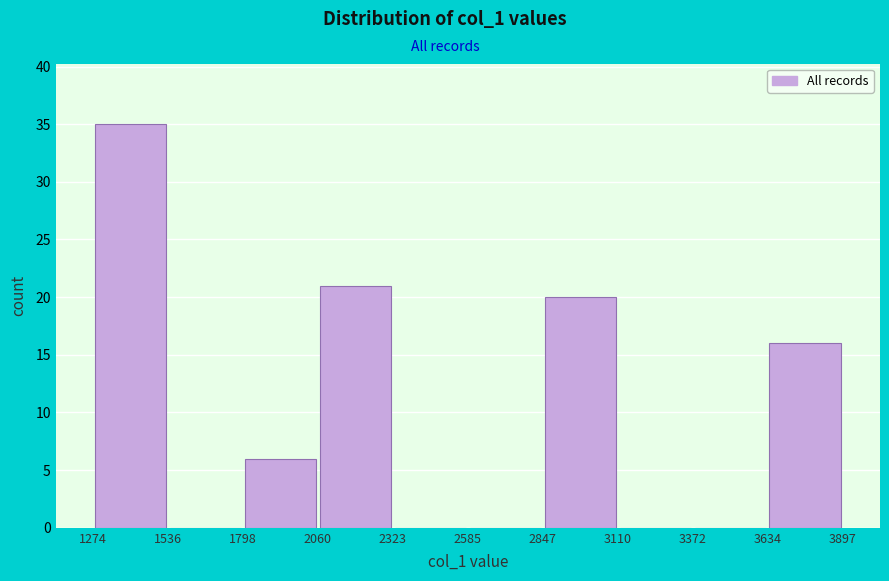

What is the height of the bar covering 1274 to 1536 on the x-axis? The values are not printed on the chart, so give them approximately, as read against the axis.

35